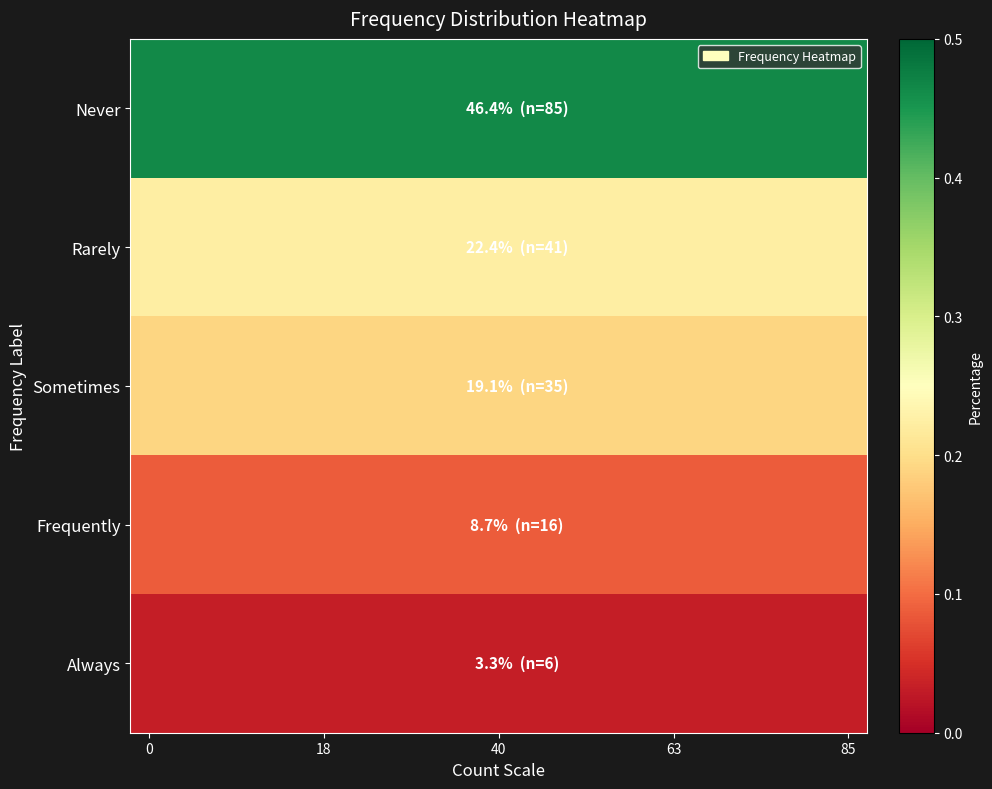

Which series has the widest spread of values?

row_0